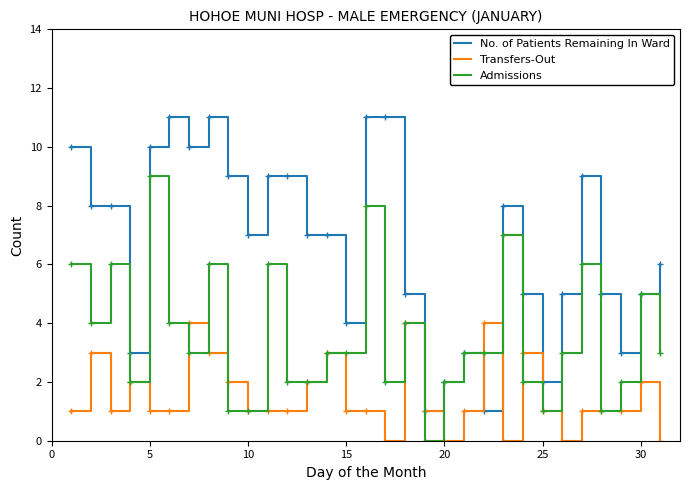

What is the highest value of the No. of Patients Remaining In Ward series?

11